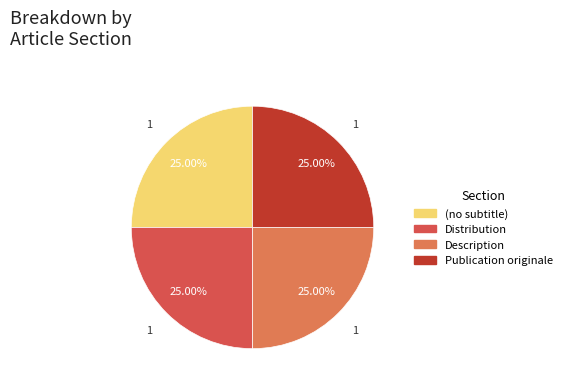

Approximately how many times larger is the value at Distribution compared to (no subtitle)?

1.0